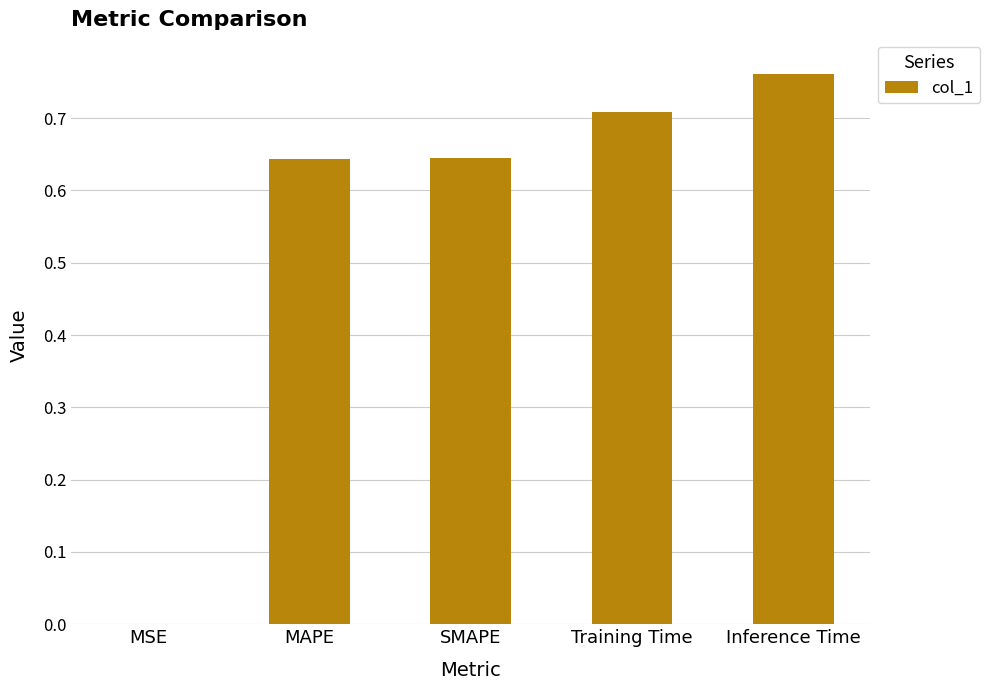

Which label corresponds to the largest value in the chart?

Inference Time